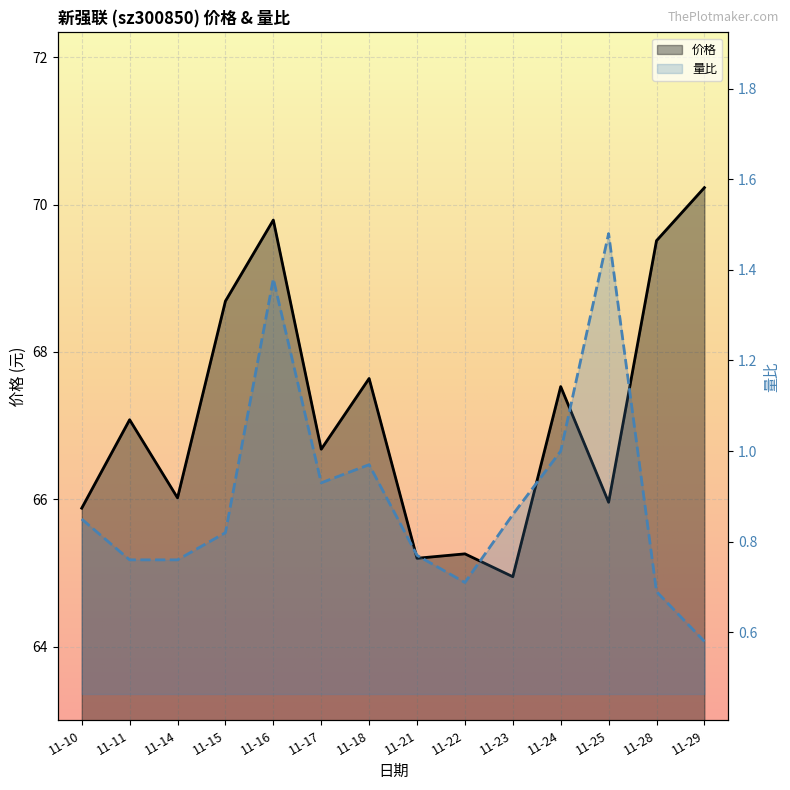

Where is the first local maximum for 量比?

11-16